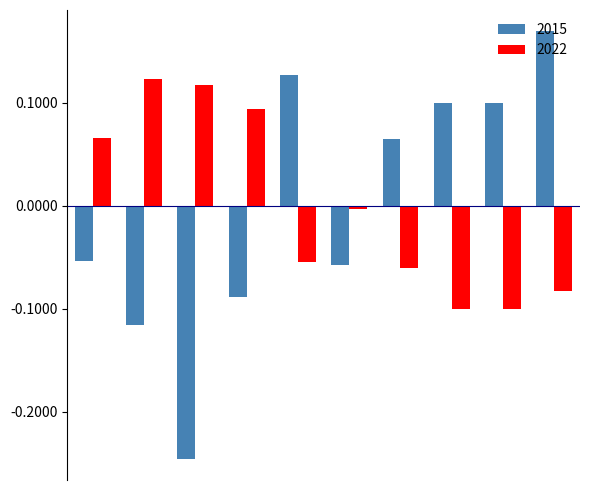

Rank the series by their maximum value, from lowest to highest.

2022, 2015